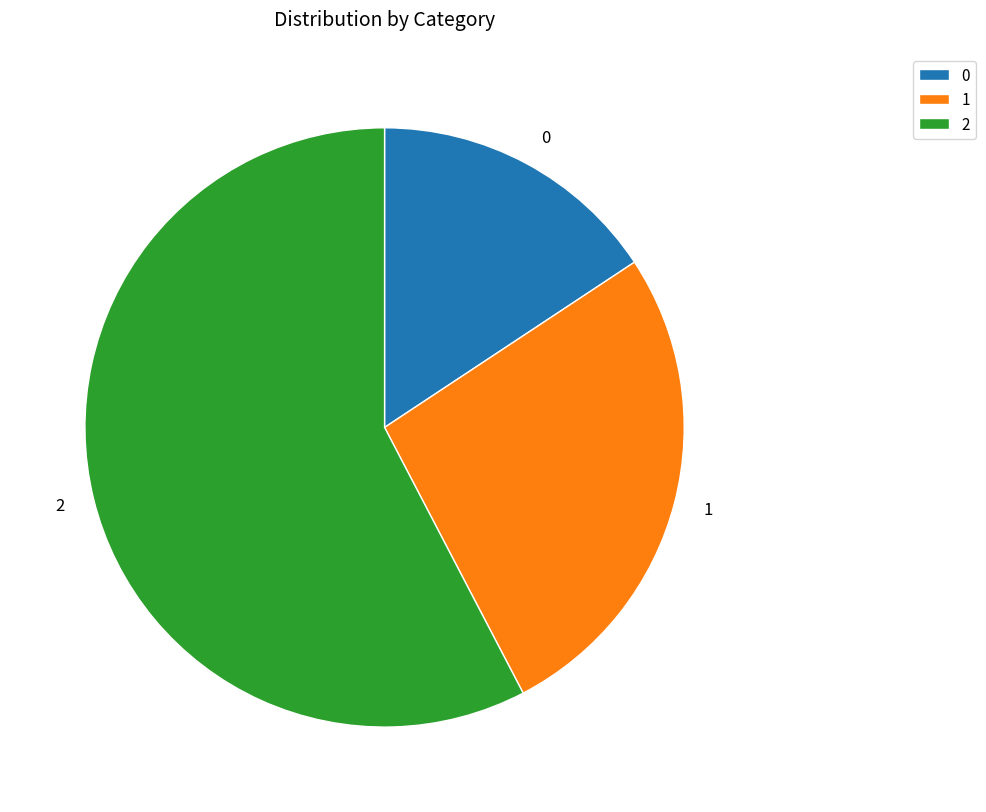

Approximately how many times larger is the value at 2 compared to 1?

2.2